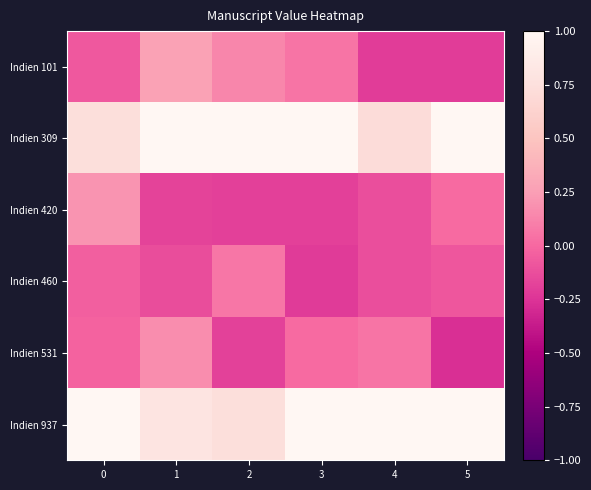

What is the total value across all series at 0?

1.8